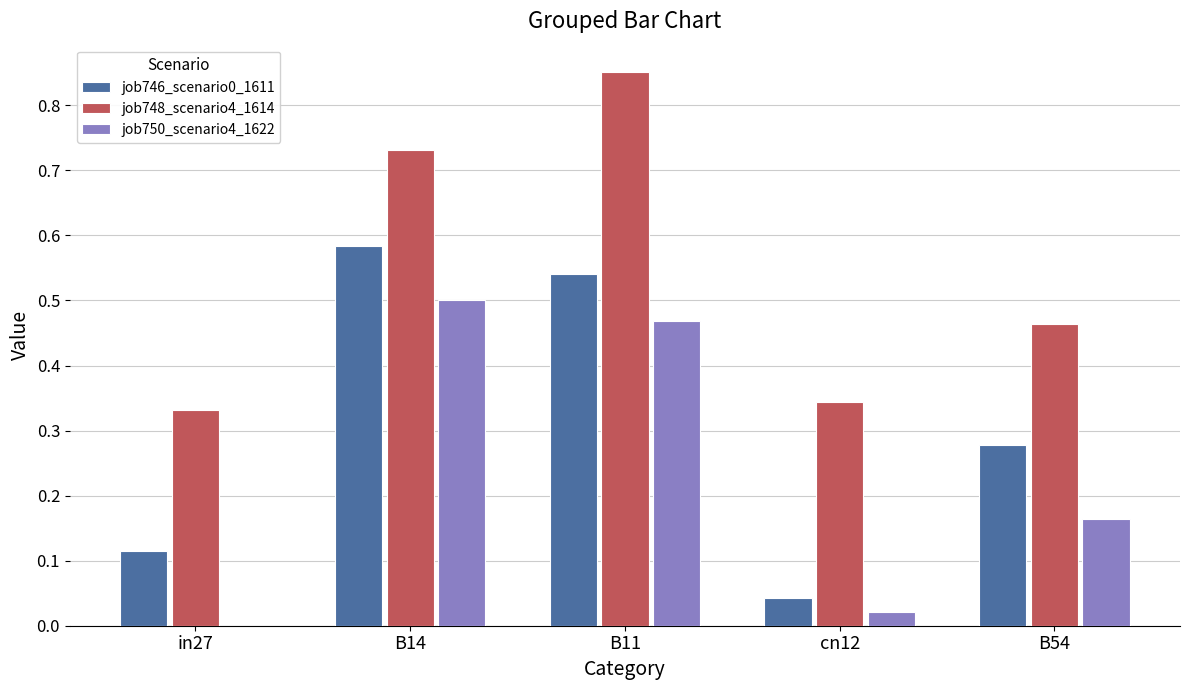

Which label corresponds to the largest value in the chart?

B11